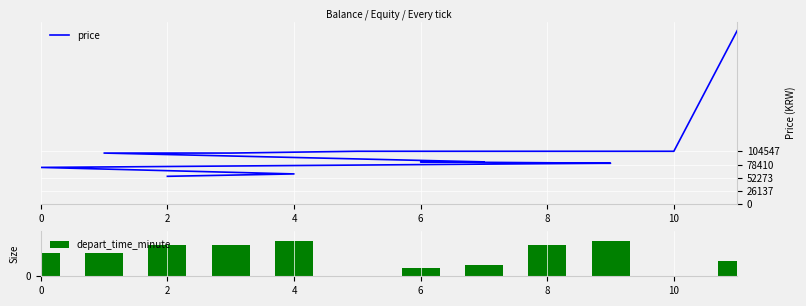

Where is depart_time_minute nearest to the value 22?

11